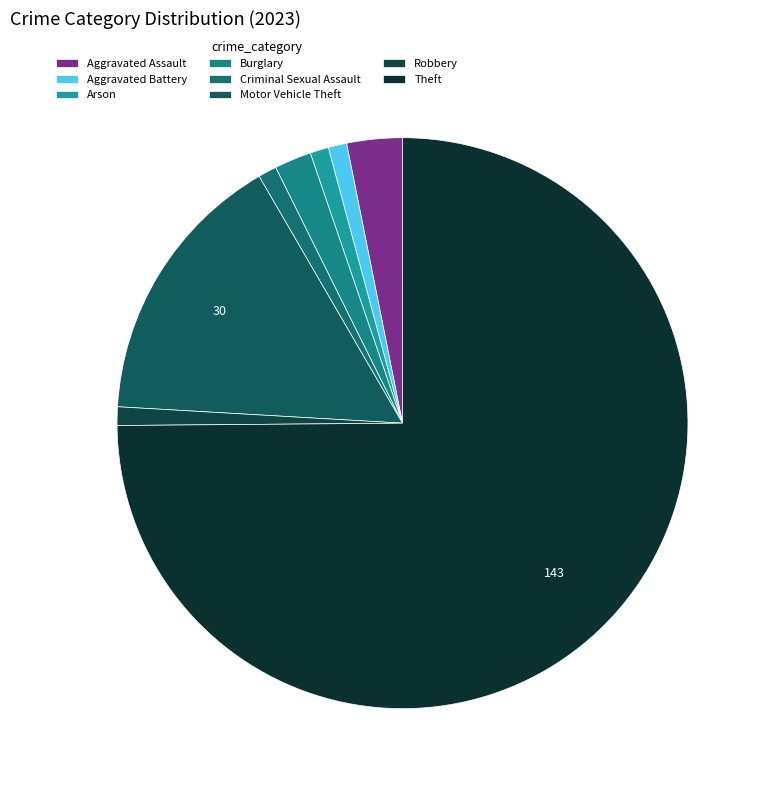

Is the sum of Burglary and Theft greater than half?

Yes